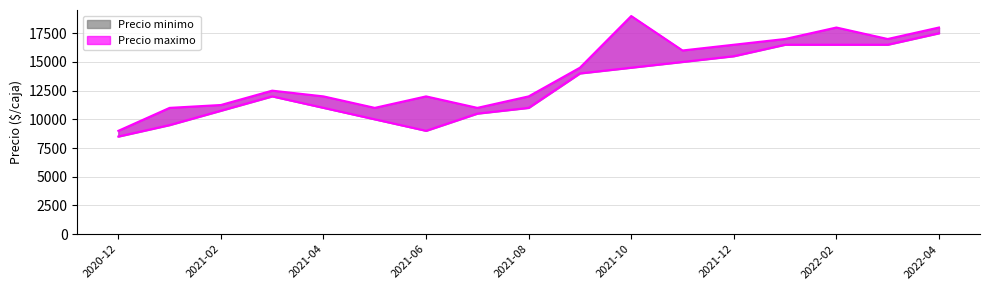

True or false: Precio maximo and Precio minimo intersect in this chart.

False